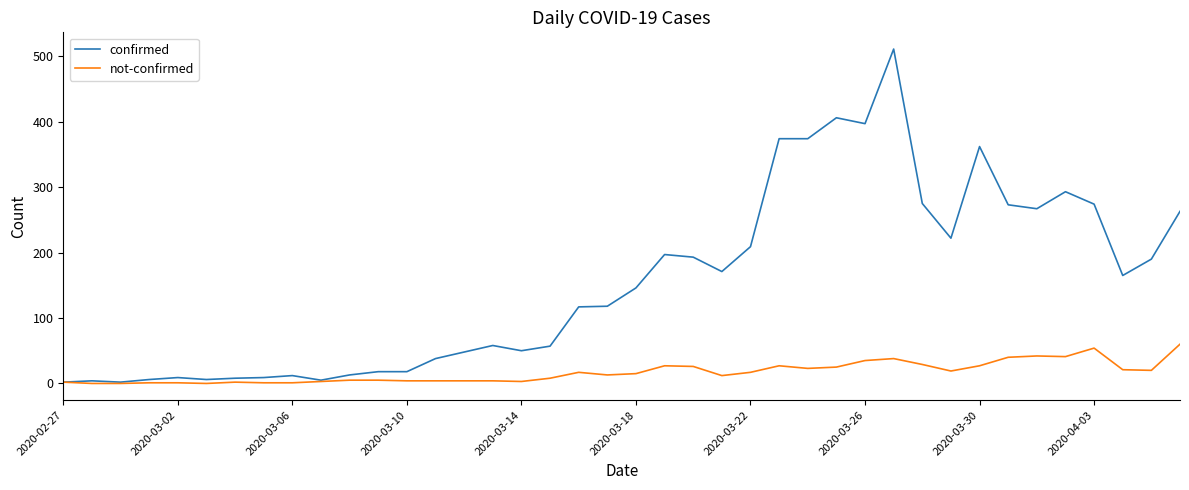

How many lines are shown in the chart?

2